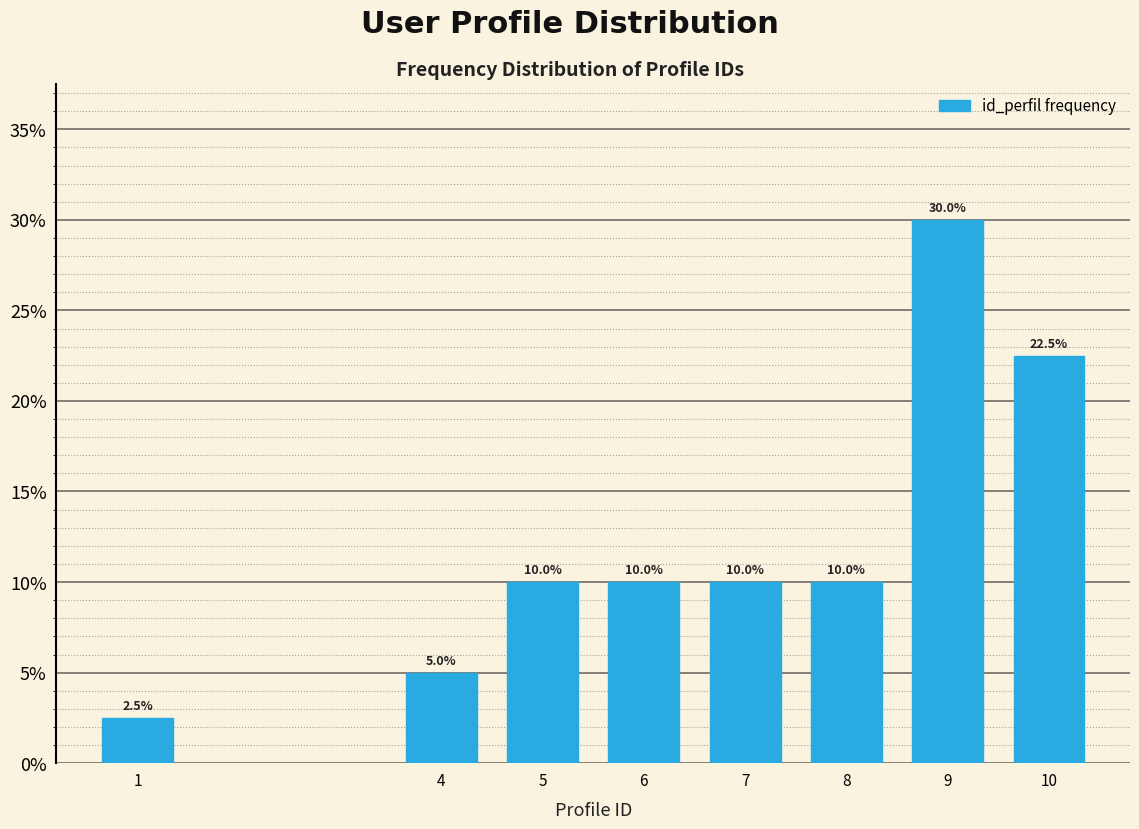

Reading left to right, extract all data points from this chart.

2.5	5.0	10.0	10.0	10.0	10.0	30.0	22.5